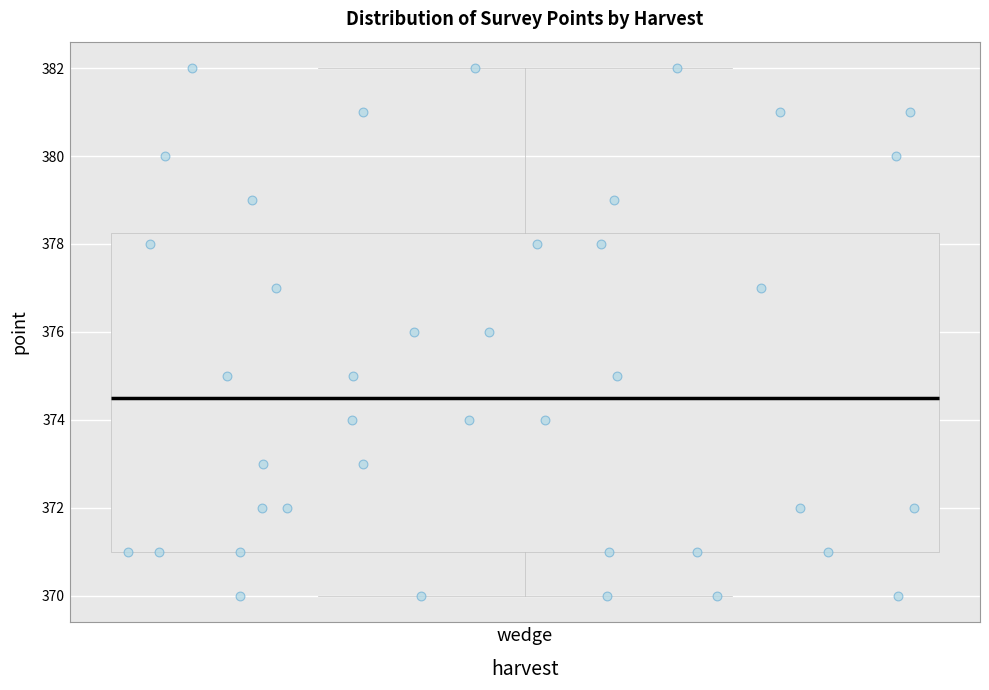

Transcribe this box plot: give where the median line is, the range the box spans, and where the two whiskers end, as read against the y-axis. The values are not printed on the chart, so give them approximately, as read against the axis.

median 374.6, box 371.0 to 378.2, whiskers 370.0 to 382.0